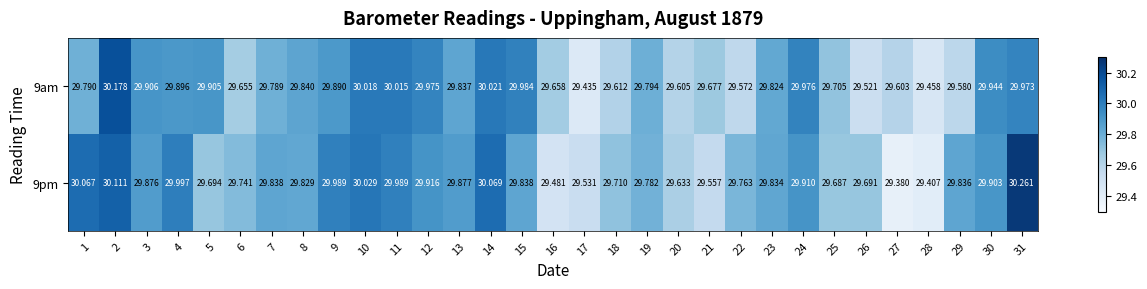

Is the value of 9pm at 30 greater than the value of 9am at 8?

Yes